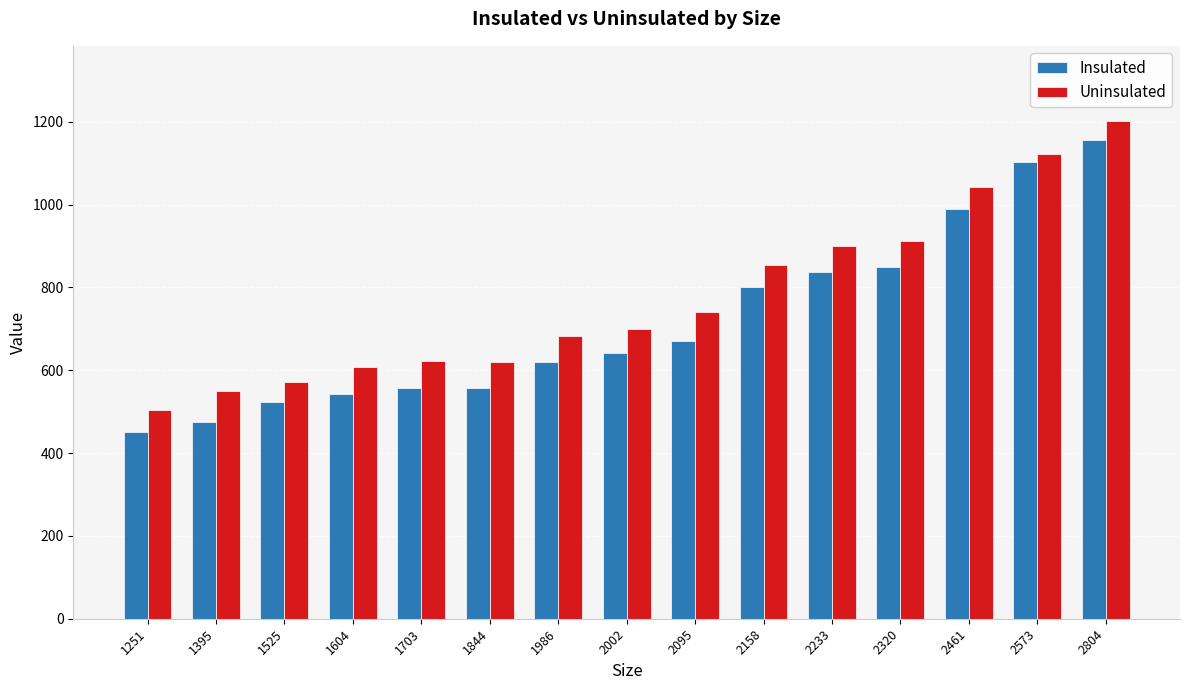

What is the value of the Insulated bar at the 12th from the left?

850